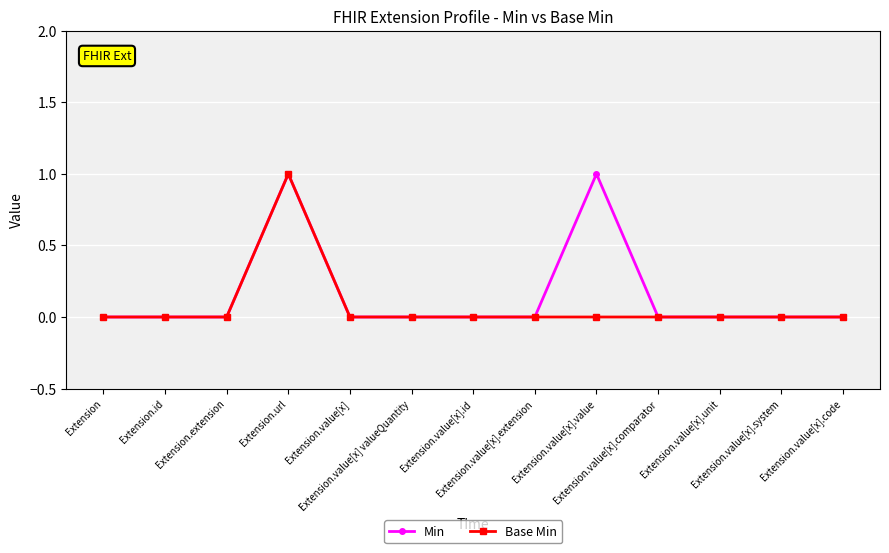

Count the number of data series in this chart.

2